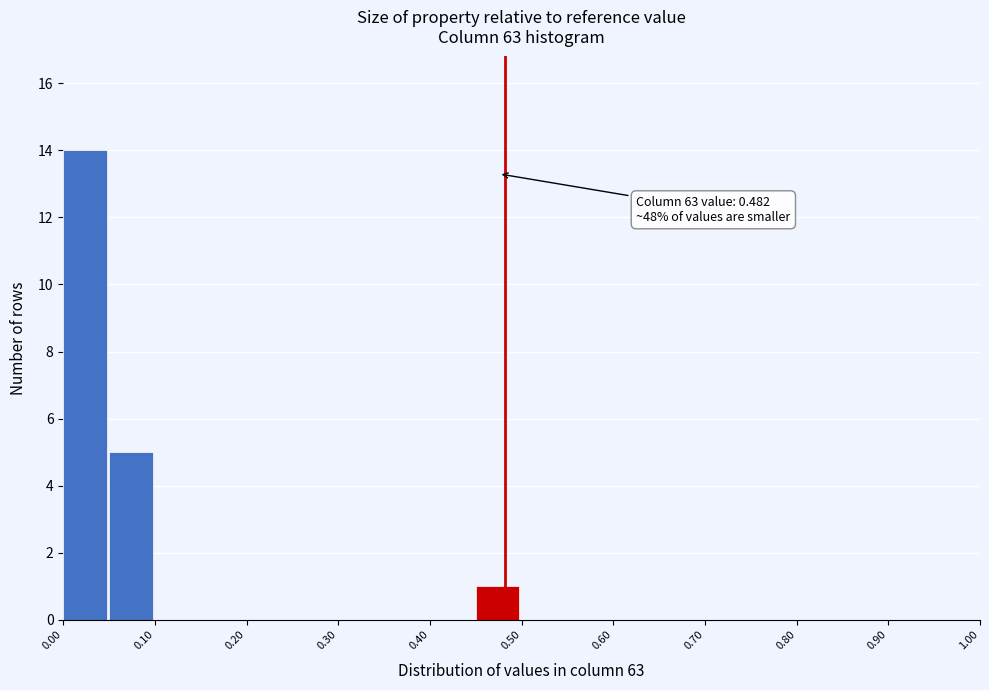

Over which range of the x-axis is the bar tallest?

0.00 to 0.05